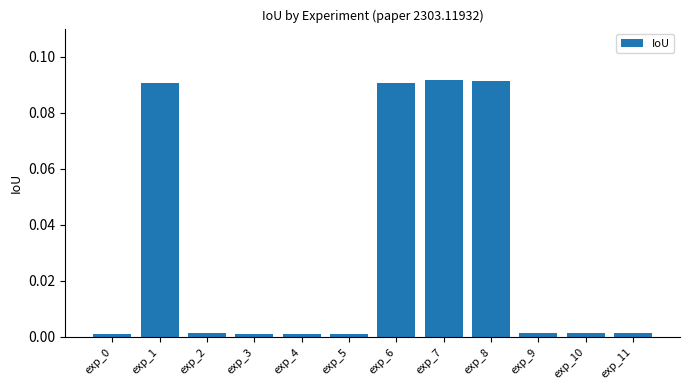

What is the sum of all values?

0.4